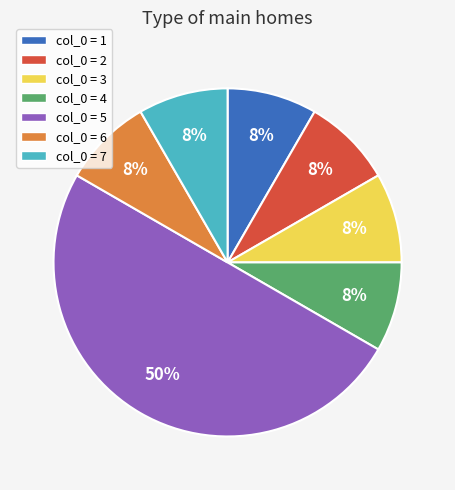

What percentage is the col_0 = 7 slice, to the nearest percent?

8%